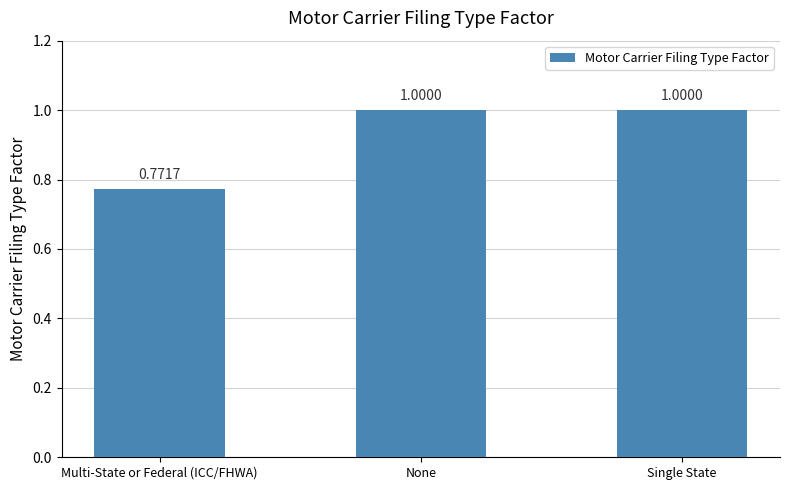

What is the average value?

0.9